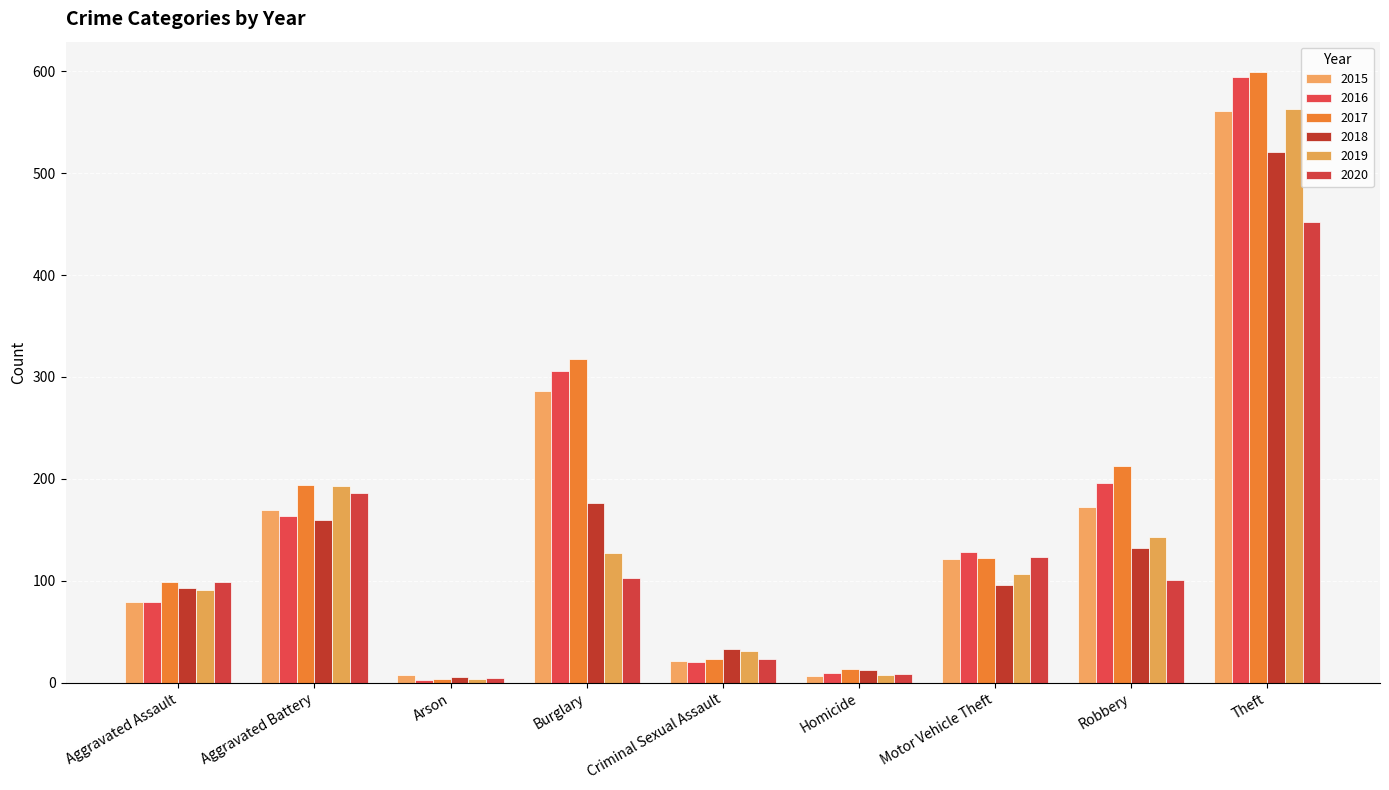

Count the number of categories in the chart.

9